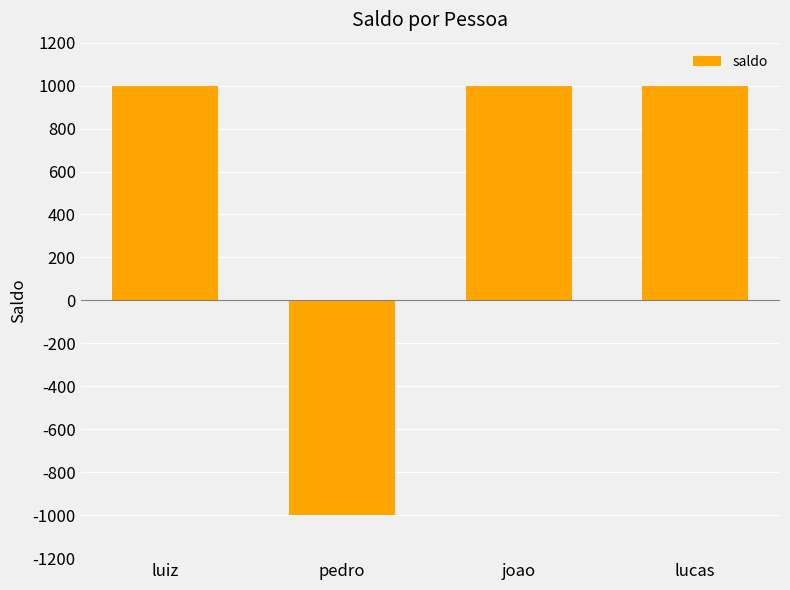

Reading left to right, extract all data points from this chart.

luiz=1000	pedro=-1000	joao=1000	lucas=1000